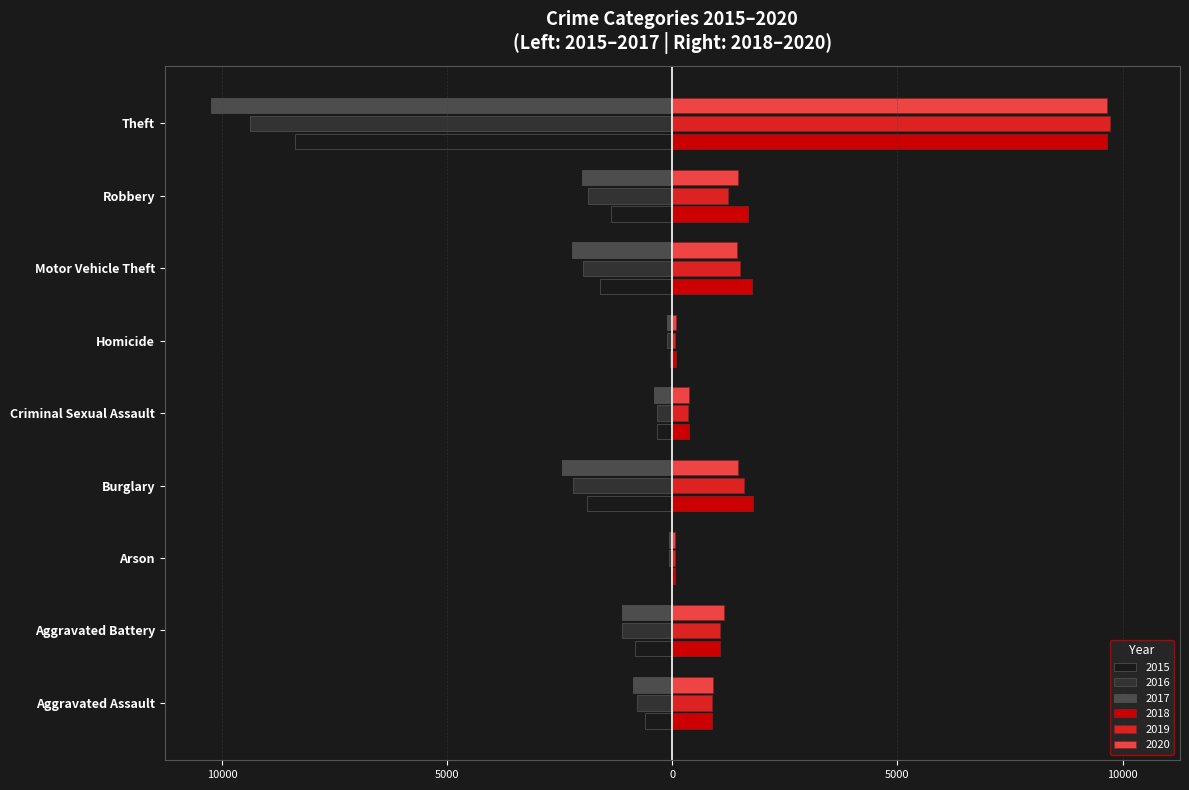

What are all the series names shown in the legend?

2015, 2016, 2017, 2018, 2019, 2020